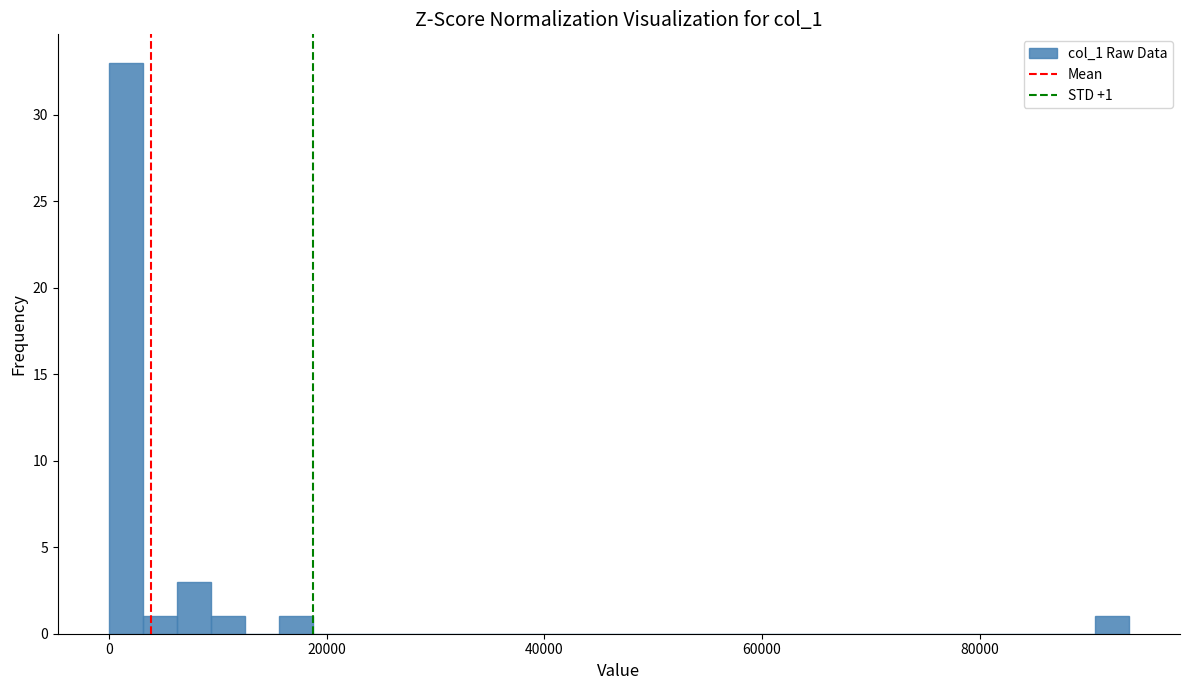

Read against the x-axis, roughly where is the centre of the tallest bar?

2000